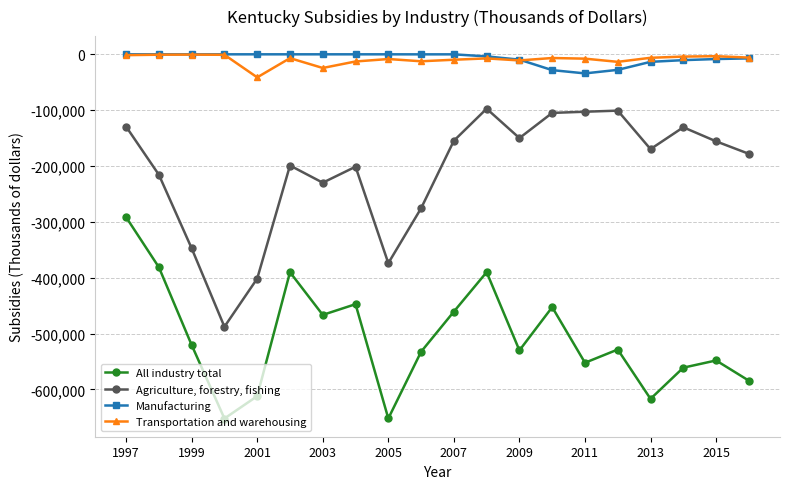

How many values in the Agriculture, forestry, fishing series exceed -169759?

9